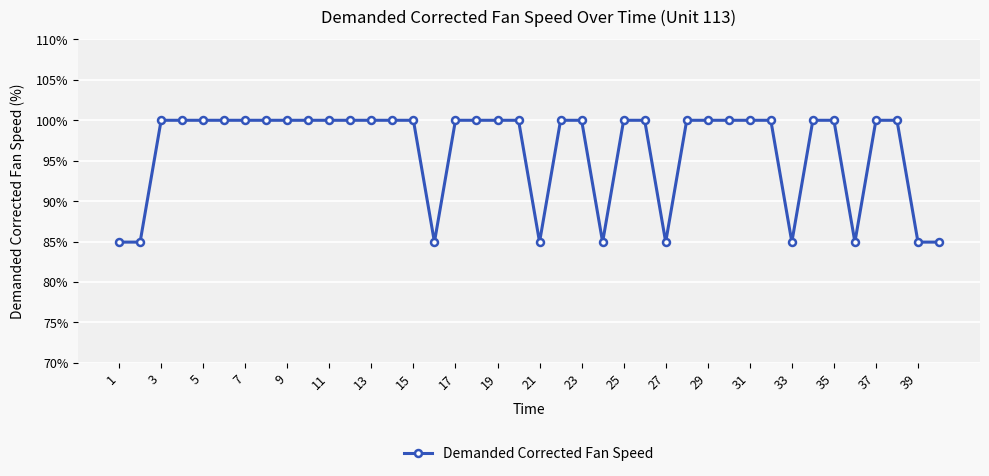

What is the value of the 21st point from the left?

84.9